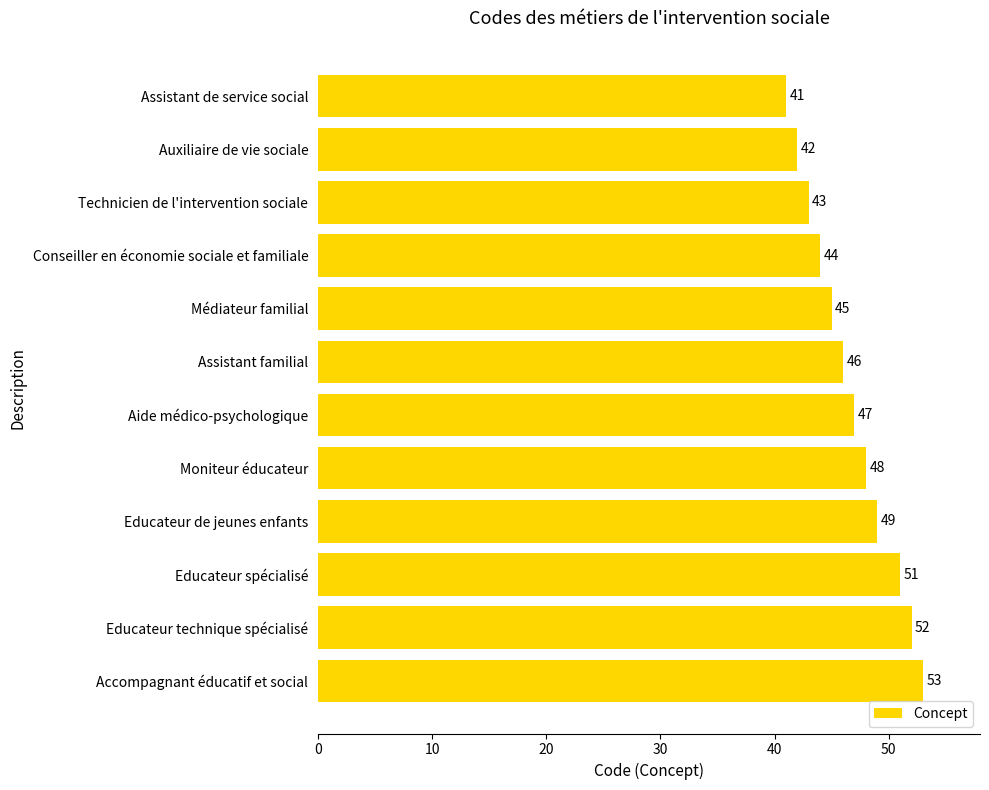

True or false: the data shows 85 at Moniteur éducateur.

False